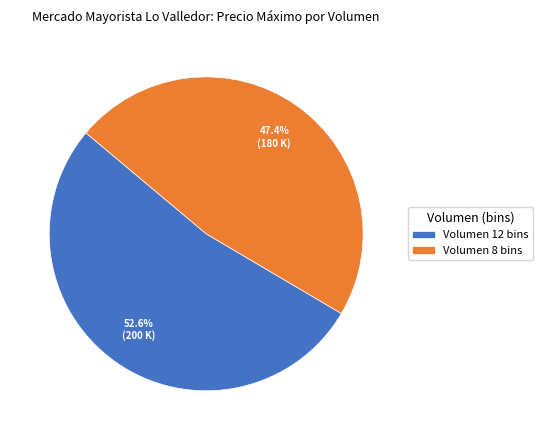

Which has a higher value, Volumen 8 bins or Volumen 12 bins?

Volumen 12 bins